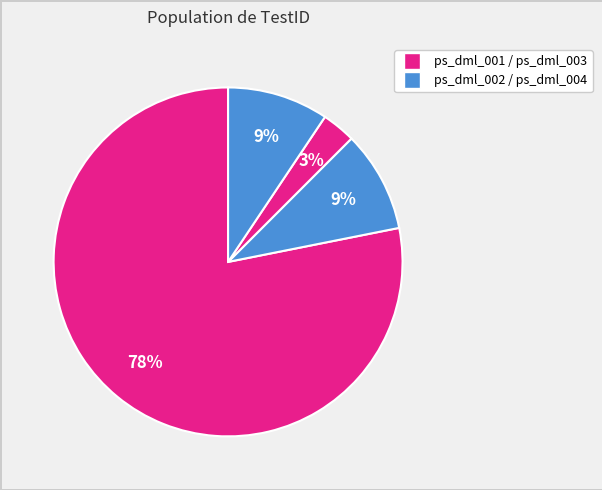

How many slices are in this pie chart?

4